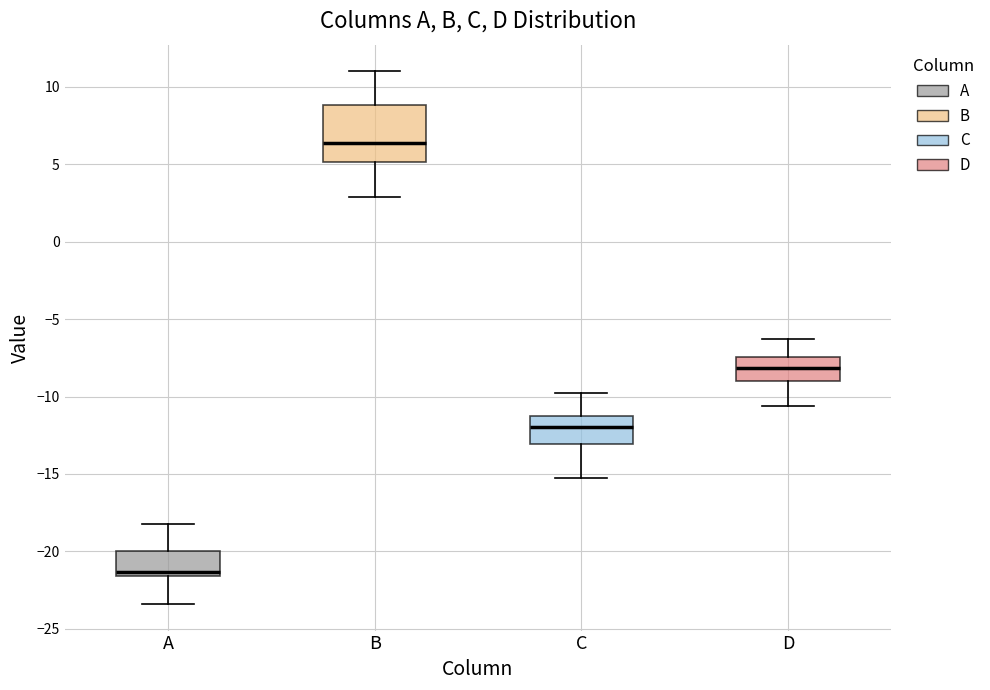

Reading left to right, transcribe this box plot: for each box, give where its median line is, the range the box spans, and where its two whiskers end, as read against the y-axis. The values are not printed on the chart, so give them approximately, as read against the axis.

A: median -21.5 (just above the box's lower edge), box -21.5 to -20.0, whiskers -23.5 to -18.0
B: median 6.5, box 5.0 to 9.0, whiskers 3.0 to 11.0
C: median -12.0, box -13.0 to -11.0, whiskers -15.0 to -10.0
D: median -8.0, box -9.0 to -7.5, whiskers -10.5 to -6.5